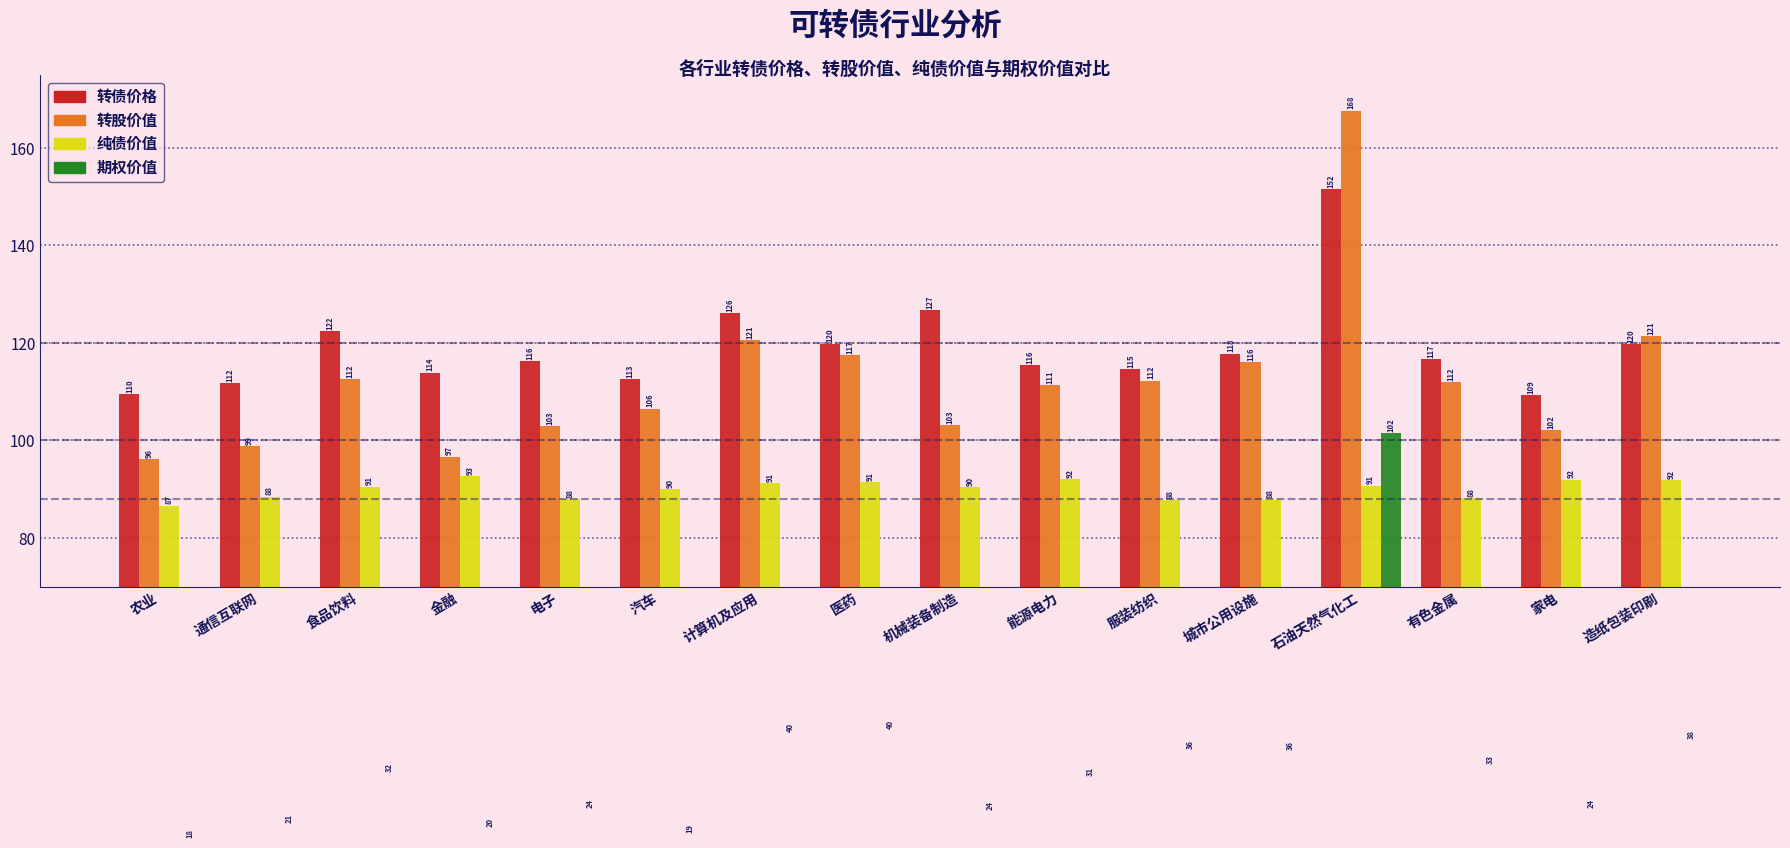

Reading left to right, transcribe all the data shown in this chart.

转债价格: 109.5	111.8	122.4	113.9	116.2	112.6	126.1	119.9	126.8	115.5	114.6	117.8	151.5	116.7	109.3	119.7
转股价值: 96.2	98.8	112.5	96.6	102.9	106.5	120.5	117.5	103.1	111.3	112.2	116.1	167.7	111.9	102.1	121.4
纯债价值: 86.6	88.5	90.5	92.6	88.0	90.0	91.2	91.4	90.4	92.1	87.8	87.9	90.7	88.1	91.9	91.8
期权价值: 18.1	21.3	31.8	20.5	24.2	19.2	40.0	40.5	24.0	30.8	36.4	36.2	101.5	33.3	24.3	38.4